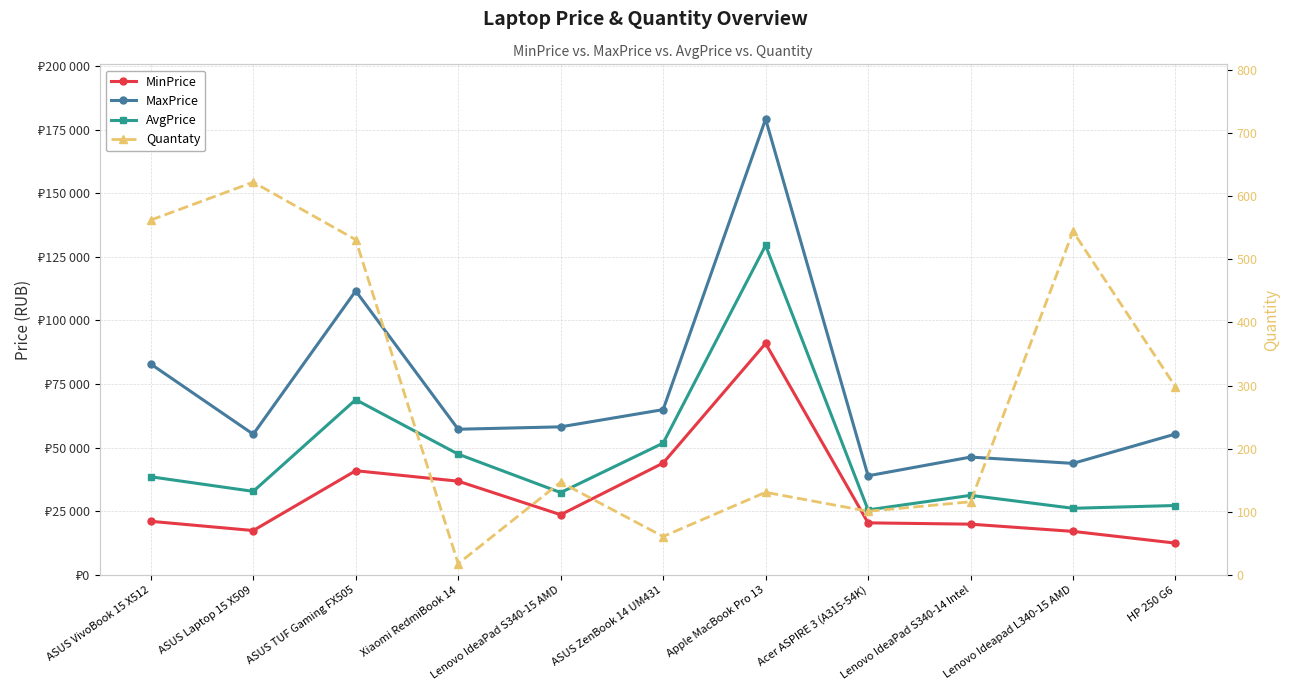

The value of Quantaty at HP 250 G6 is 298. True or false?

True